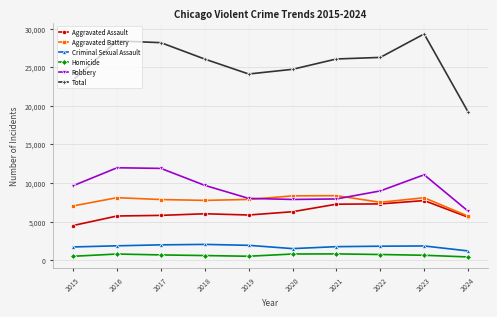

What is the difference between the highest and lowest values at 2021?

25250